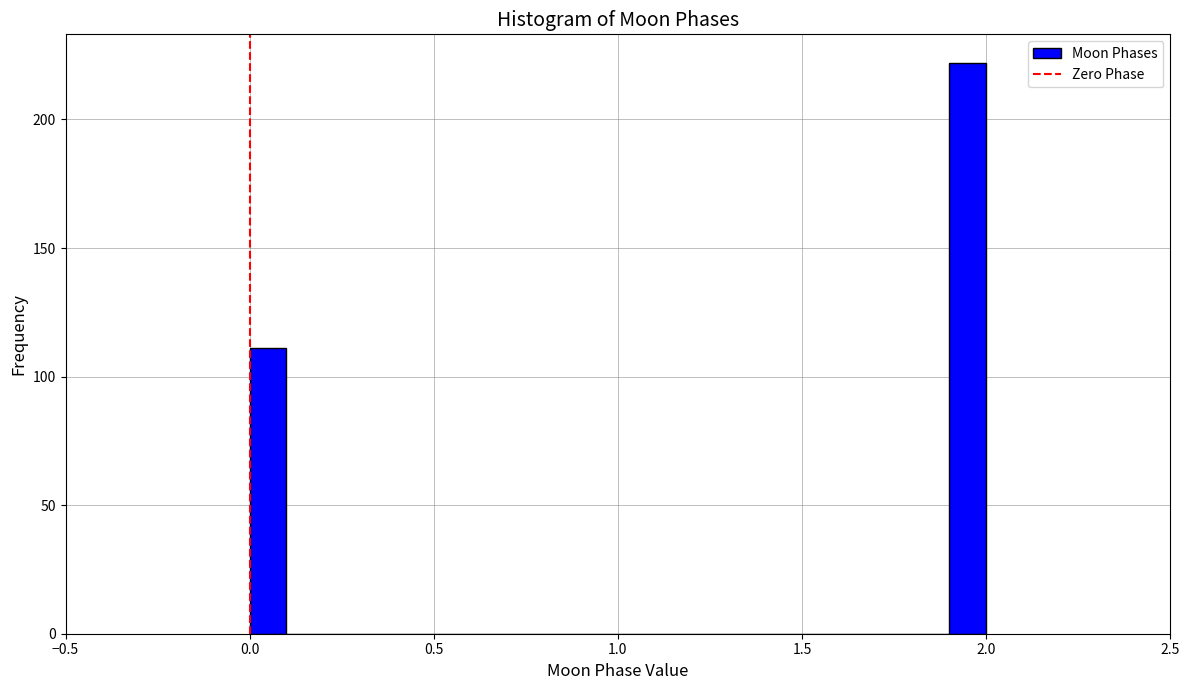

Read against the x-axis, roughly where is the centre of the tallest bar?

1.95